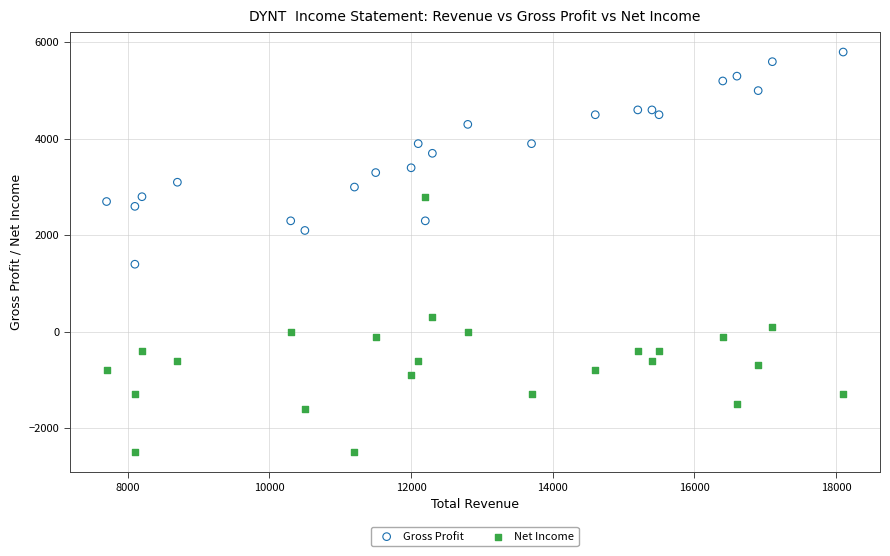

Across all series, what Y value is closest to 1650?

1400